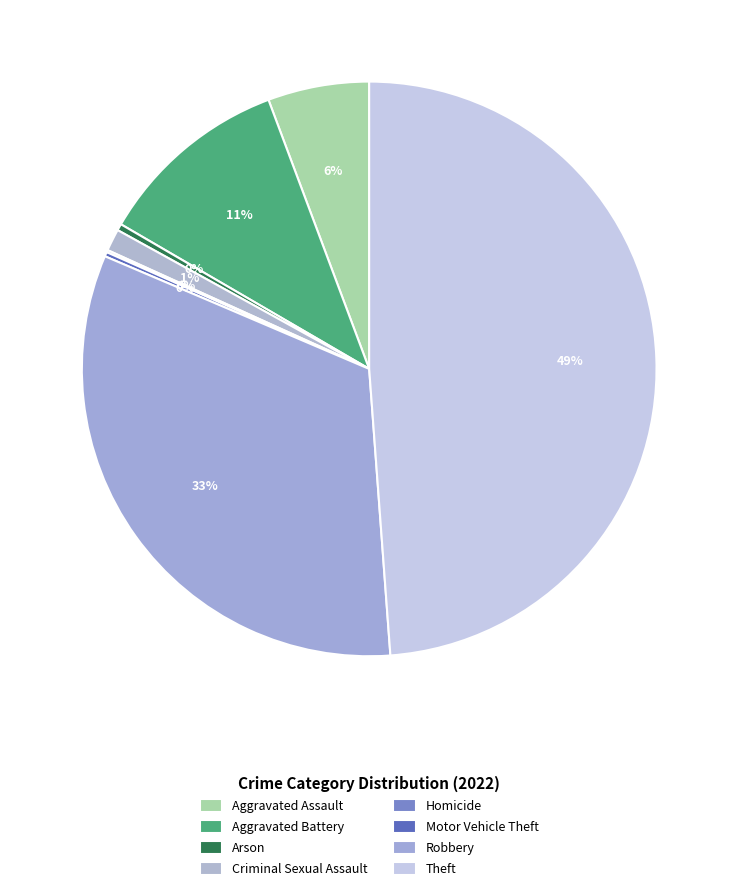

Which slice is the smallest?

Homicide